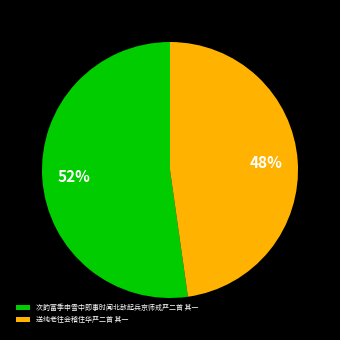

Count the number of slices in the pie.

2